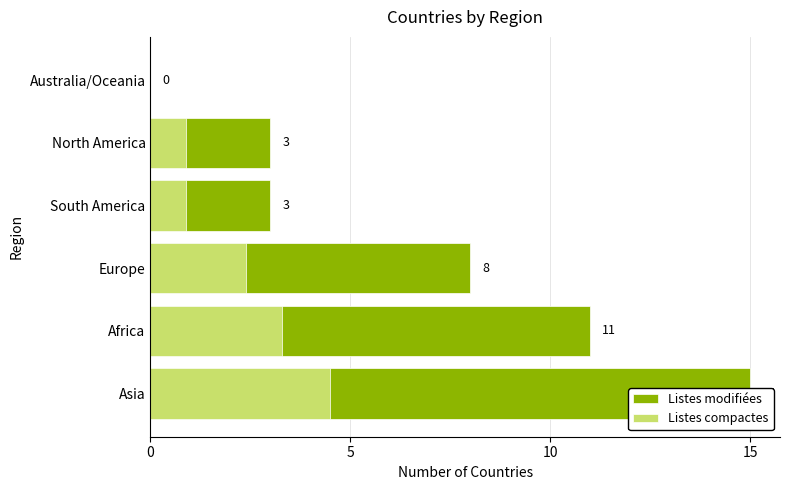

Rank the series at North America from highest to lowest value.

Listes modifiées, Listes compactes